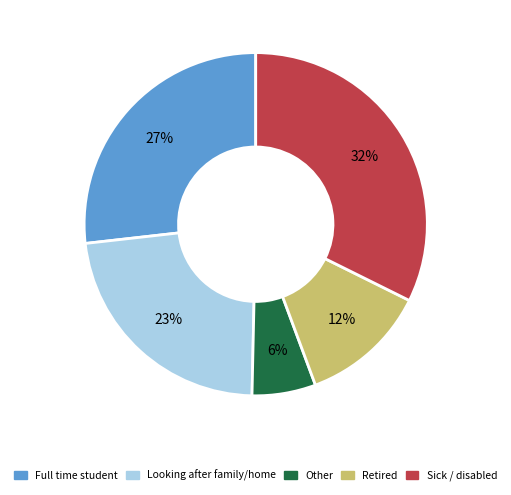

To the nearest percent, what portion does Retired represent?

12%